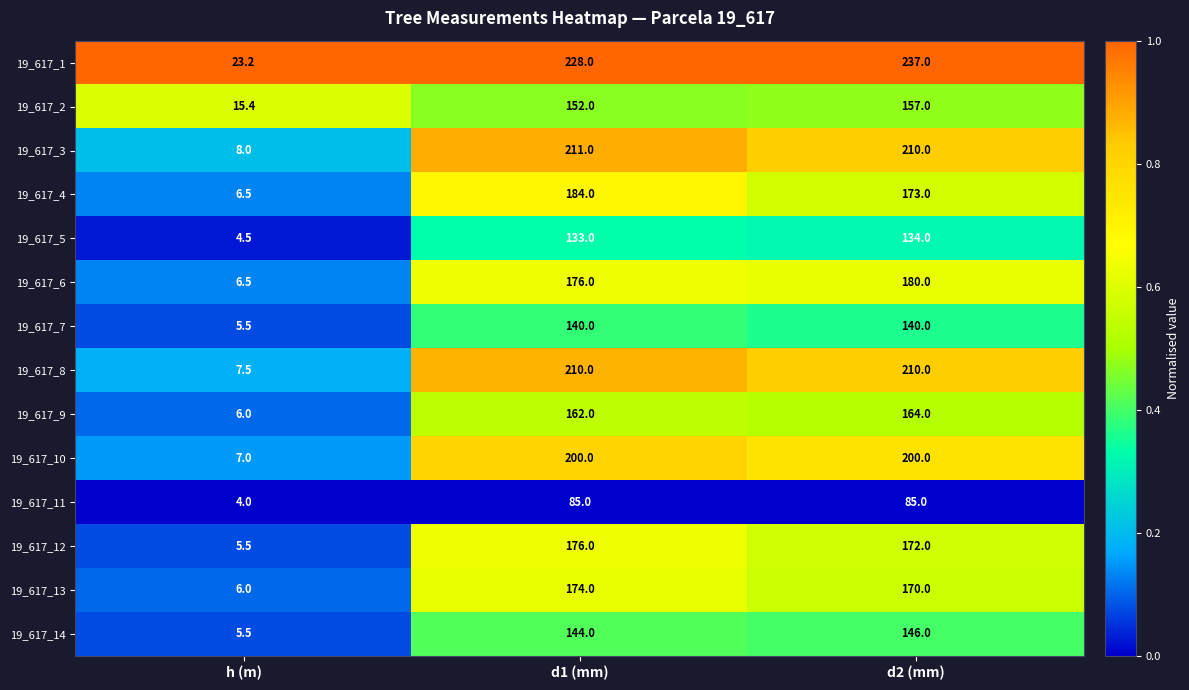

Where does the 19_617_12 series first go above 172?

d1 (mm)